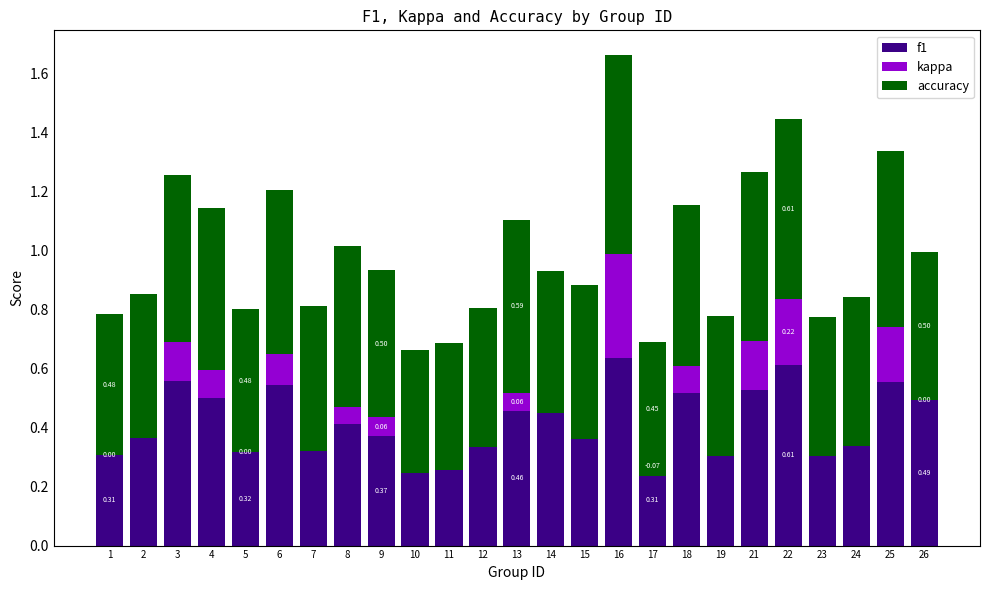

Rank the categories by accuracy value from highest to lowest.

16, 22, 25, 13, 21, 3, 6, 4, 18, 8, 15, 24, 9, 26, 7, 2, 5, 14, 1, 19, 23, 12, 17, 11, 10